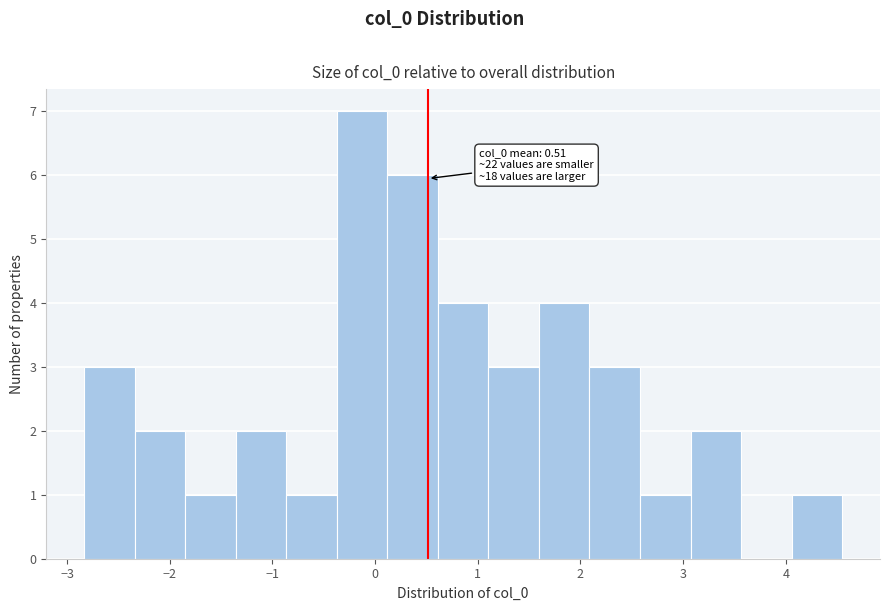

Over which range of the x-axis is the bar tallest?

-0.4 to 0.1